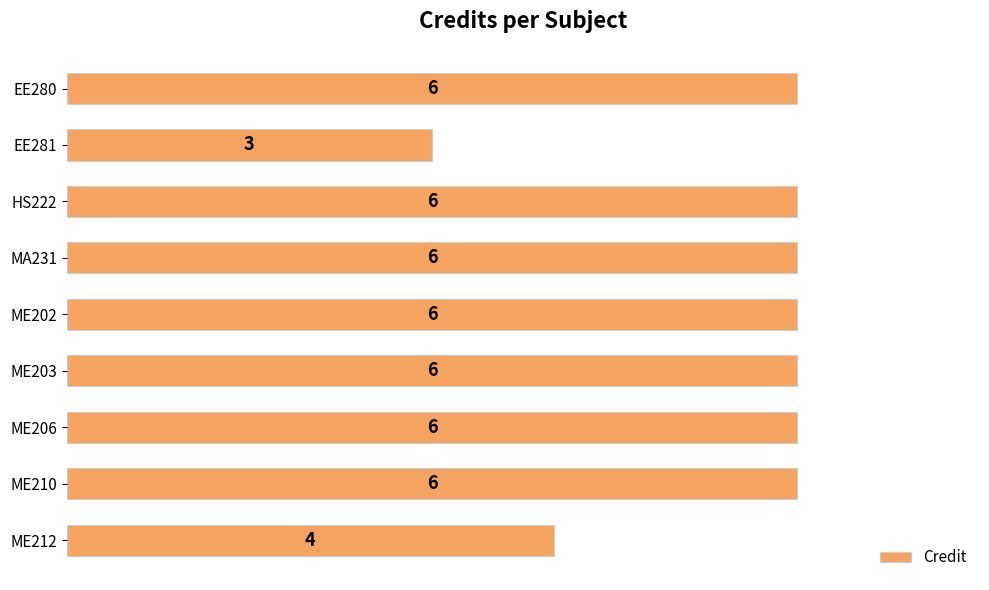

Where is the data nearest to the value 4?

ME212